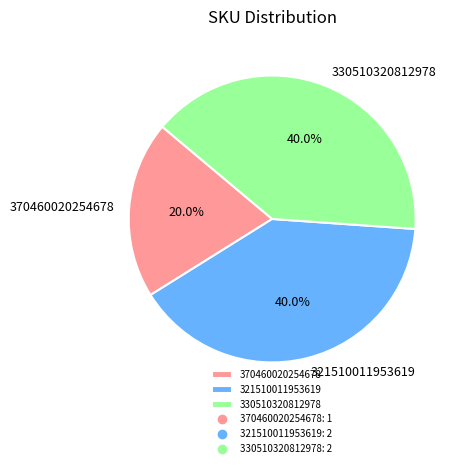

To the nearest percent, what percentage of the pie is 330510320812978?

40%